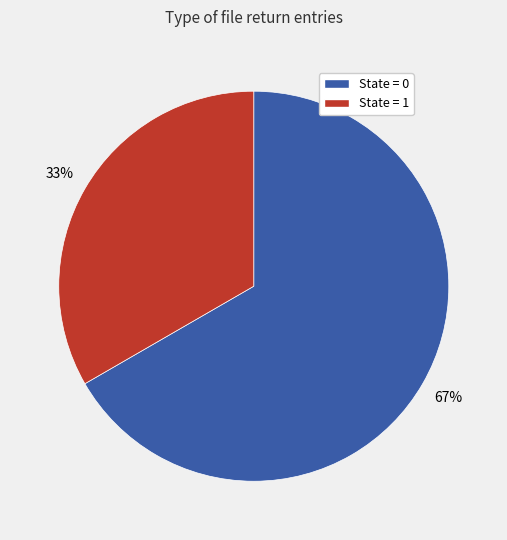

Does any single category account for the majority?

Yes